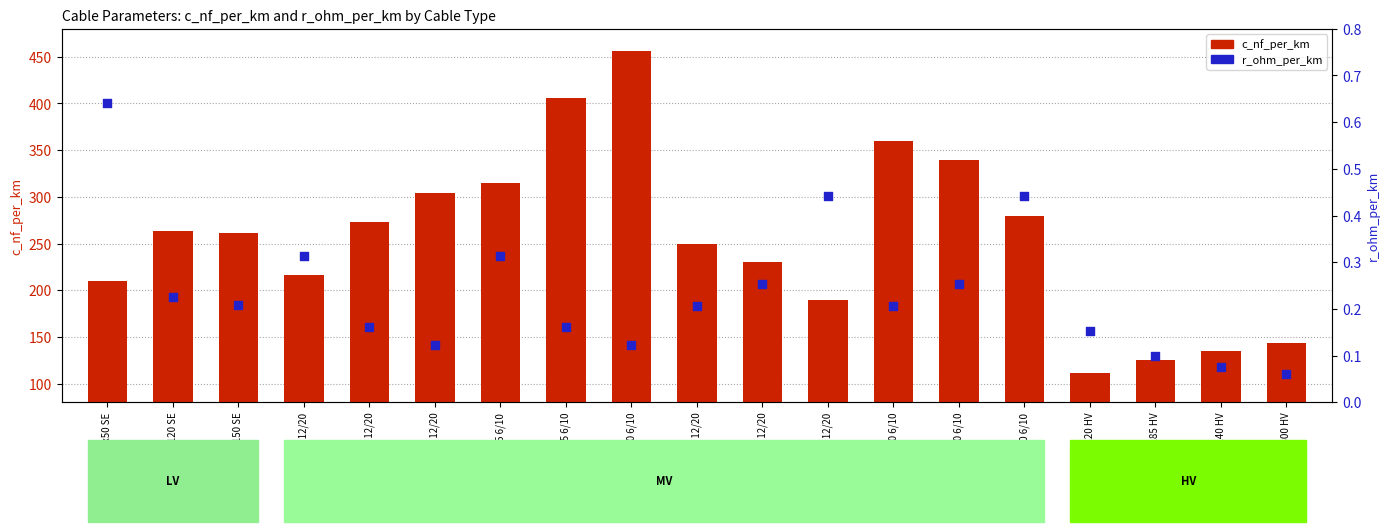

Which series has the largest Y range (max minus min)?

c_nf_per_km